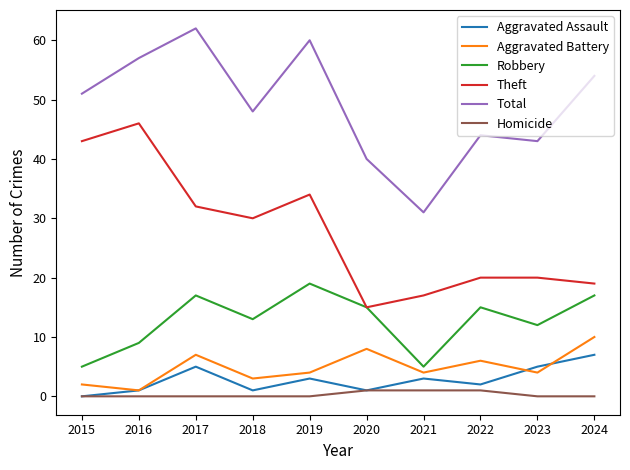

True or false: Total and Aggravated Battery intersect in this chart.

False